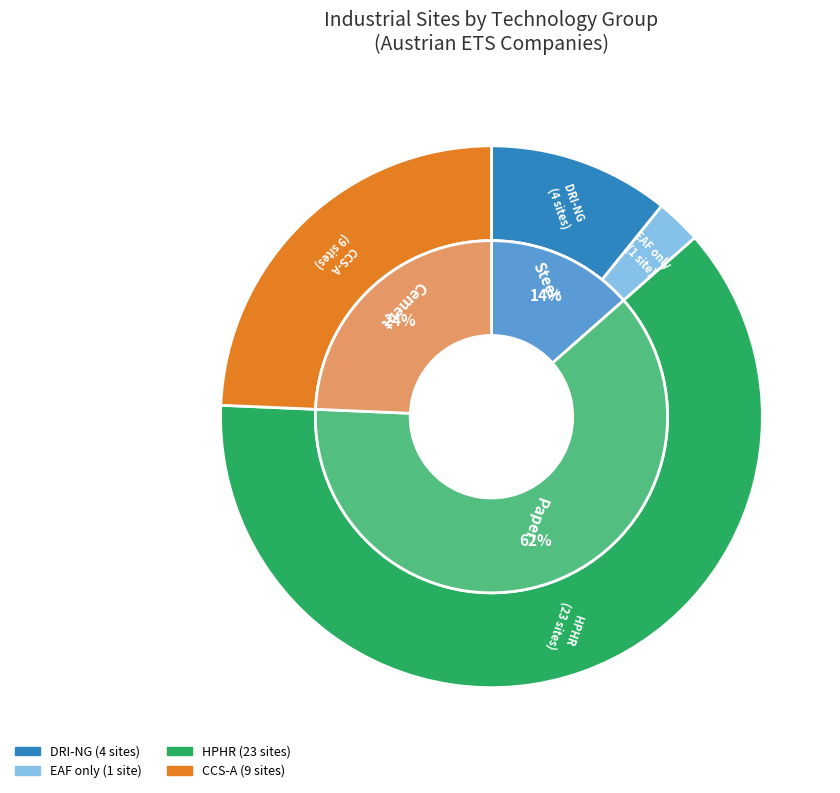

Rank the series by their maximum value, from highest to lowest.

Paper (HPHR), Cement (CCS-A), Steel (DRI-NG), Steel (EAF)